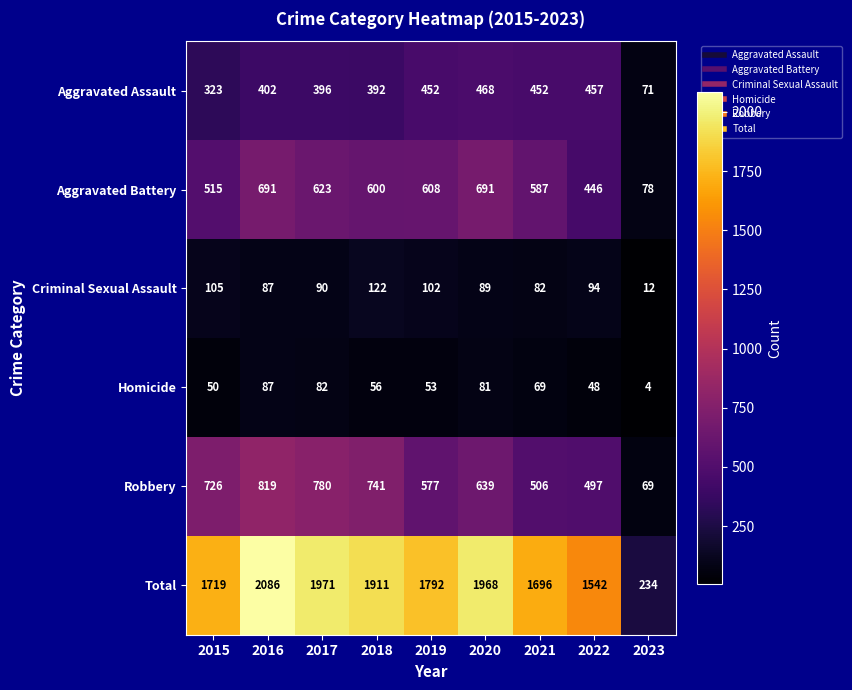

Between 2019 and 2023, which series saw the biggest shift?

Total